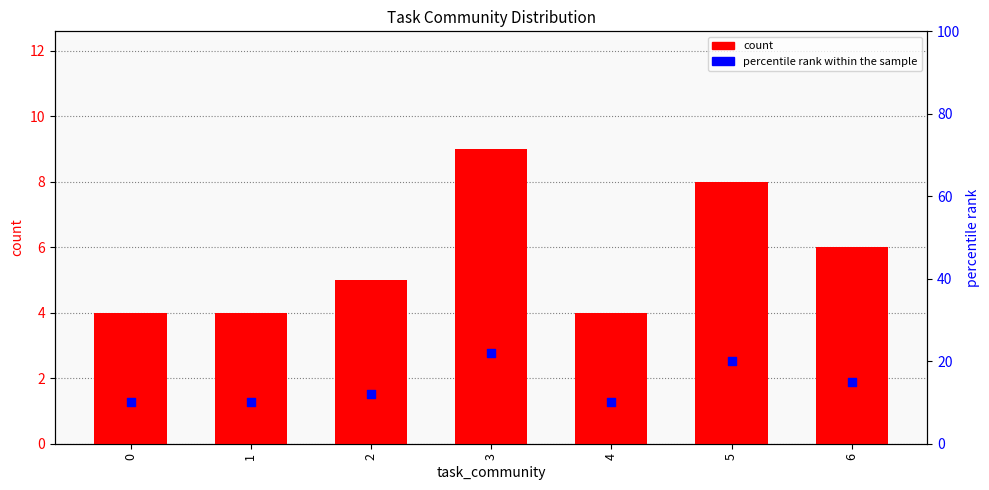

Which series contains the highest Y value?

percentile rank within the sample